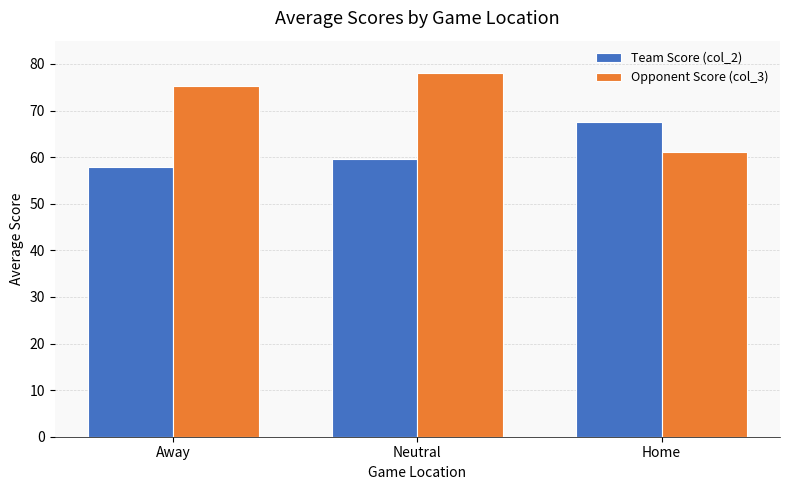

Rank the series at Home from lowest to highest value.

Opponent Score (col_3), Team Score (col_2)